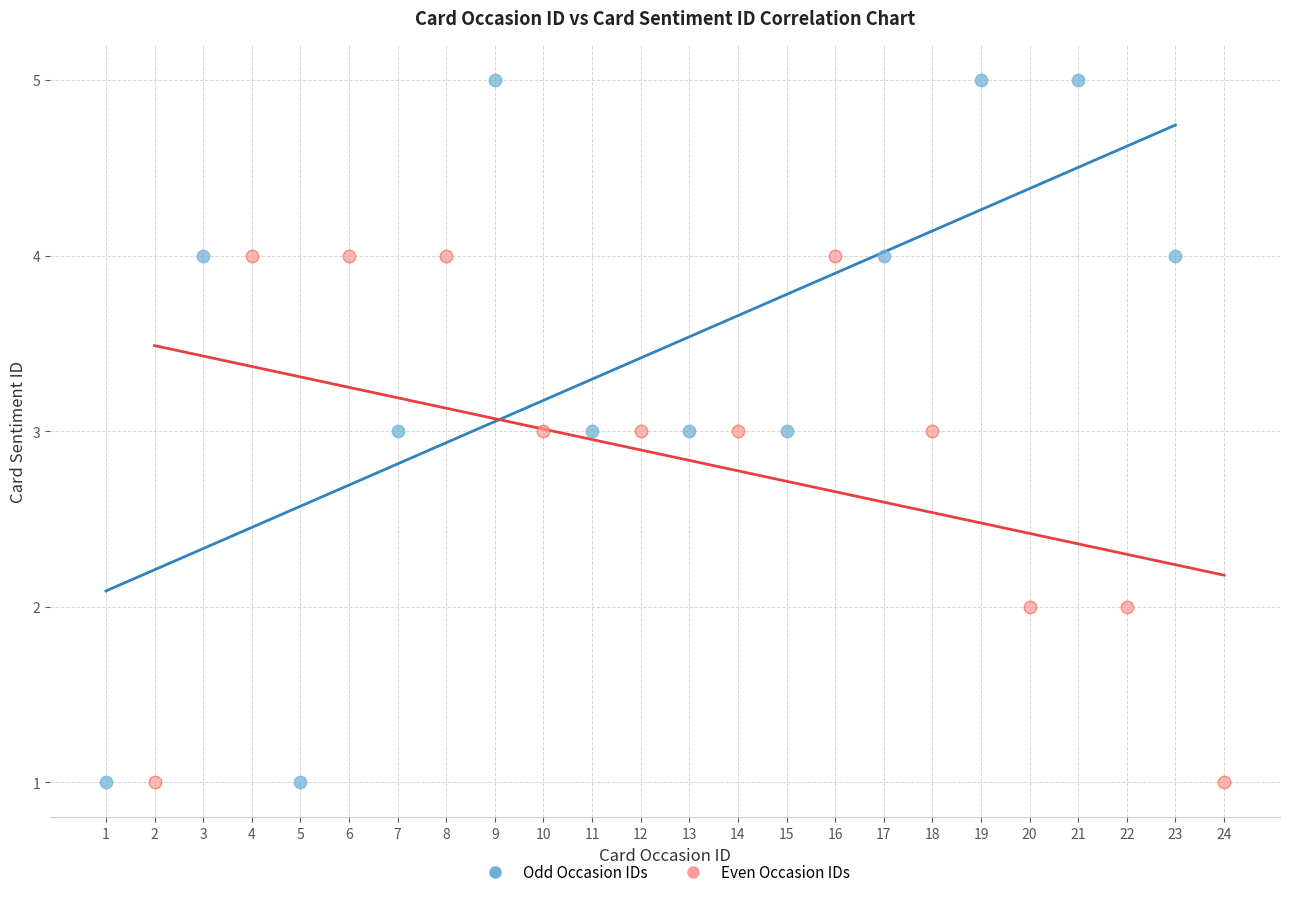

What are all the series names shown in the legend?

Odd Occasion IDs, Even Occasion IDs